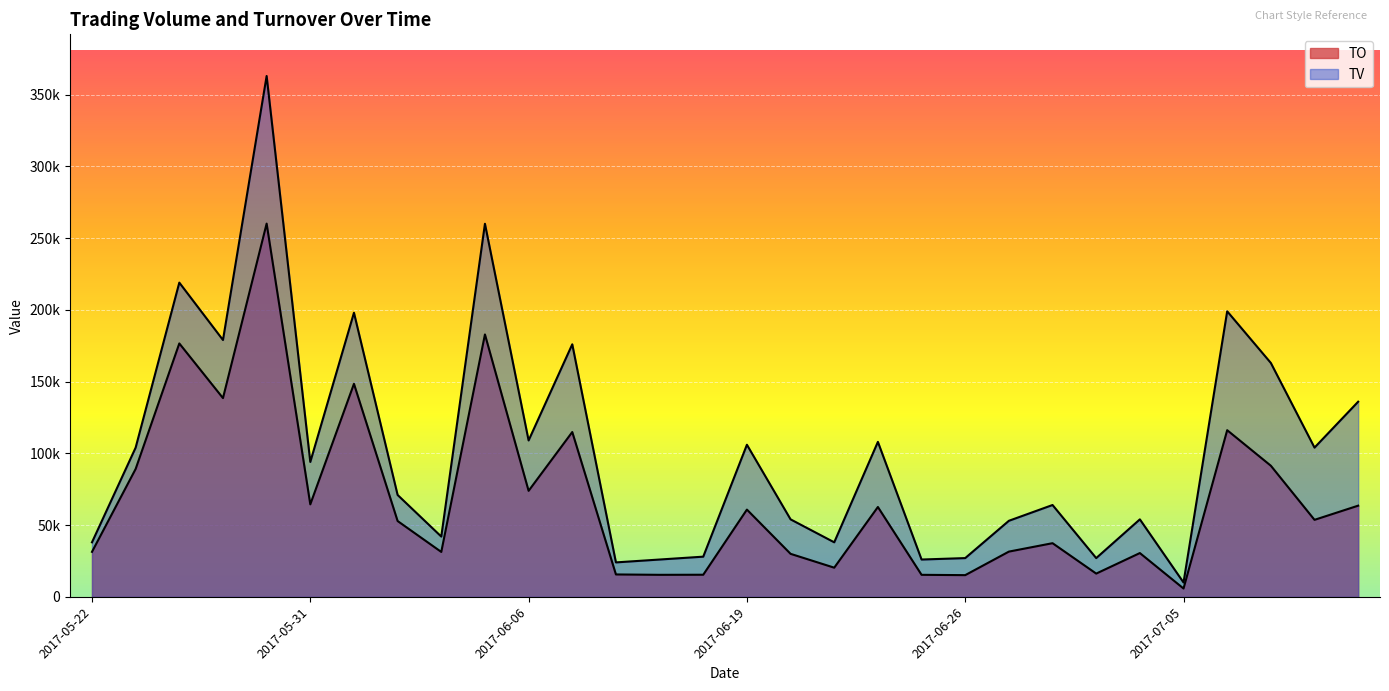

Reading left to right, list all the values displayed in this chart.

TO: 2017-05-22=31350	2017-05-23=89130	2017-05-24=176610	2017-05-25=138510	2017-05-26=260130	2017-05-31=64450	2017-06-01=148460	2017-06-02=52840	2017-06-03=31290	2017-06-05=182870	2017-06-06=73880	2017-06-07=114860	2017-06-08=15600	2017-06-12=15340	2017-06-13=15400	2017-06-19=60800	2017-06-20=29970	2017-06-21=20320	2017-06-22=62610	2017-06-23=15340	2017-06-26=15120	2017-06-27=31520	2017-06-28=37390	2017-06-29=16200	2017-06-30=30510	2017-07-05=5800	2017-07-06=116140	2017-07-07=91370	2017-07-10=53660	2017-07-11=63540
TV: 2017-05-22=38000	2017-05-23=104000	2017-05-24=219000	2017-05-25=179000	2017-05-26=363000	2017-05-31=94000	2017-06-01=198000	2017-06-02=71000	2017-06-03=42000	2017-06-05=260000	2017-06-06=109000	2017-06-07=176000	2017-06-08=24000	2017-06-12=26000	2017-06-13=28000	2017-06-19=106000	2017-06-20=54000	2017-06-21=38000	2017-06-22=108000	2017-06-23=26000	2017-06-26=27000	2017-06-27=53000	2017-06-28=64000	2017-06-29=27000	2017-06-30=54000	2017-07-05=10000	2017-07-06=199000	2017-07-07=163000	2017-07-10=104000	2017-07-11=136000